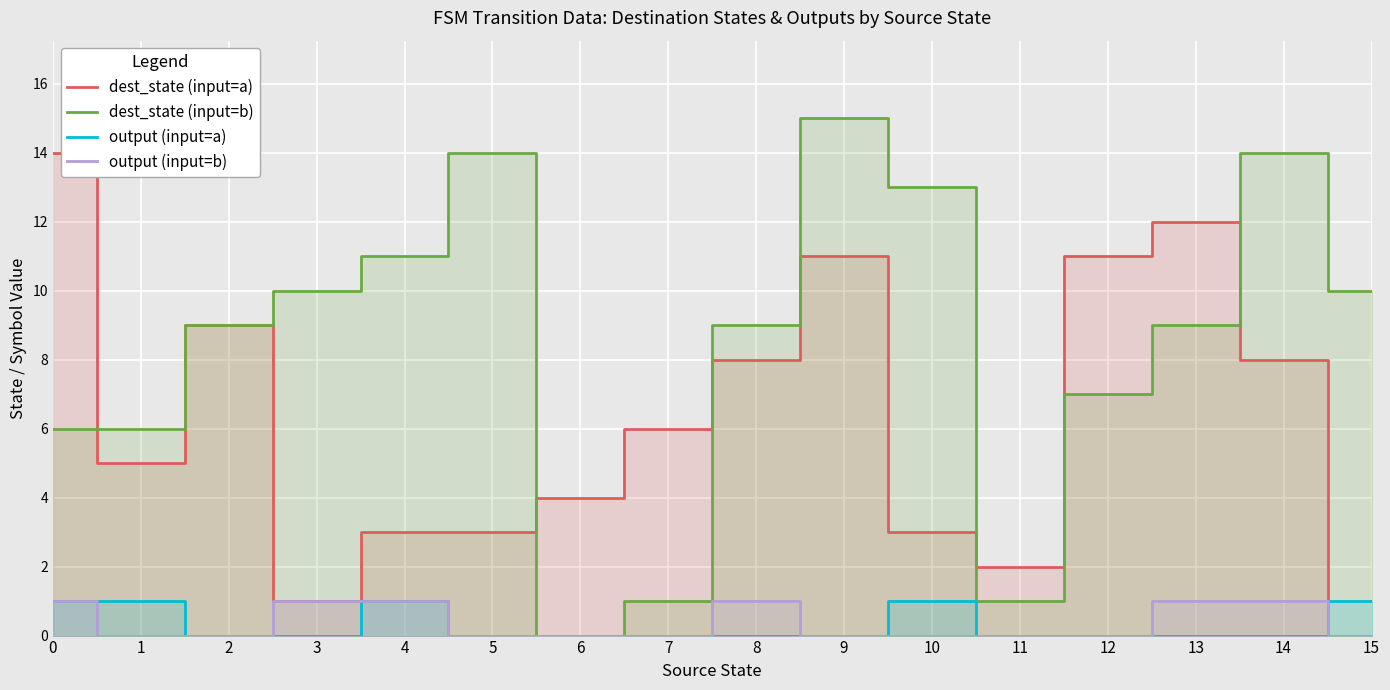

Reading left to right, what are all the values shown in this chart?

dest_state (input=a): 0=14	1=5	2=9	3=1	4=3	5=3	6=4	7=6	8=8	9=11	10=3	11=2	12=11	13=12	14=8	15=0
dest_state (input=b): 0=6	1=6	2=9	3=10	4=11	5=14	6=0	7=1	8=9	9=15	10=13	11=1	12=7	13=9	14=14	15=10
output (input=a): 0=1	1=1	2=0	3=0	4=1	5=0	6=0	7=0	8=0	9=0	10=1	11=0	12=0	13=0	14=0	15=1
output (input=b): 0=1	1=0	2=0	3=1	4=1	5=0	6=0	7=0	8=1	9=0	10=0	11=0	12=0	13=1	14=1	15=0